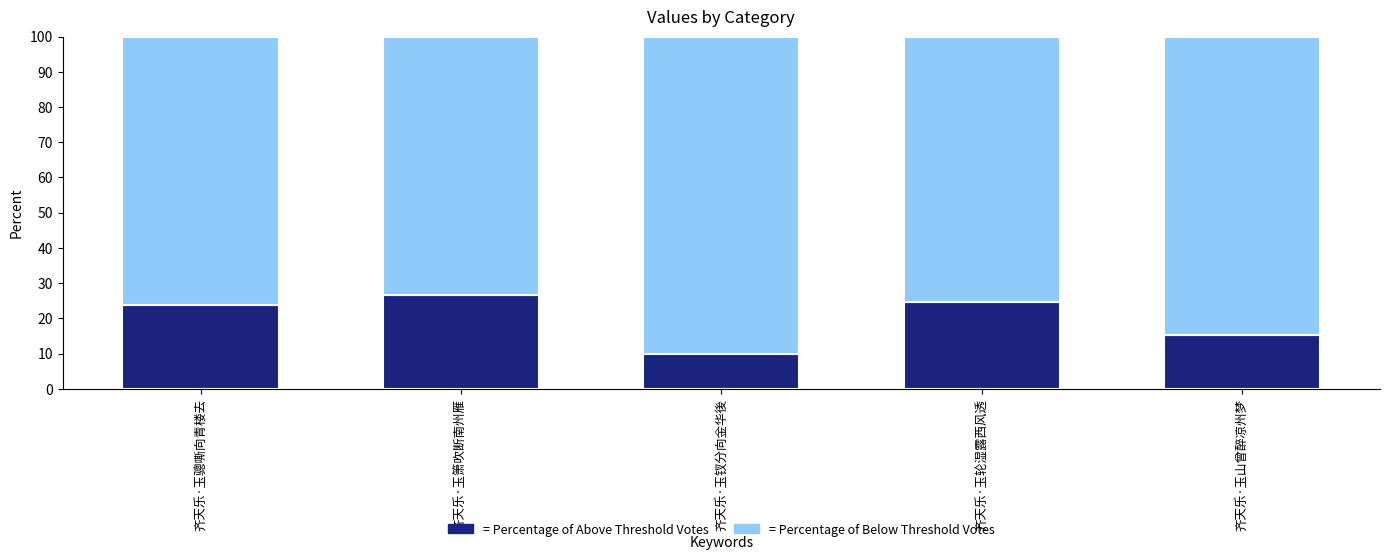

Count the number of data series in this chart.

2